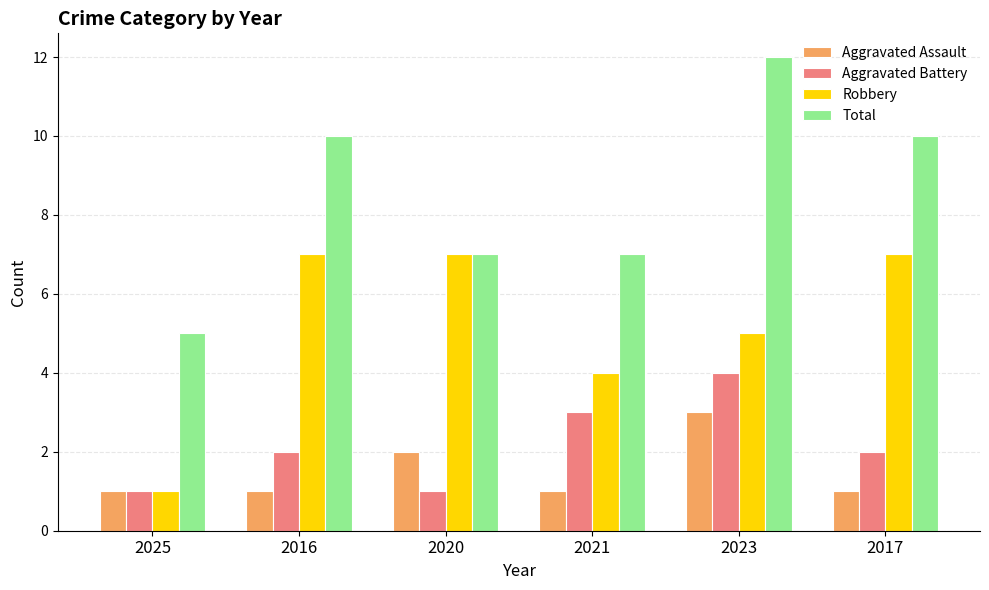

At which label does Total reach its peak?

2023